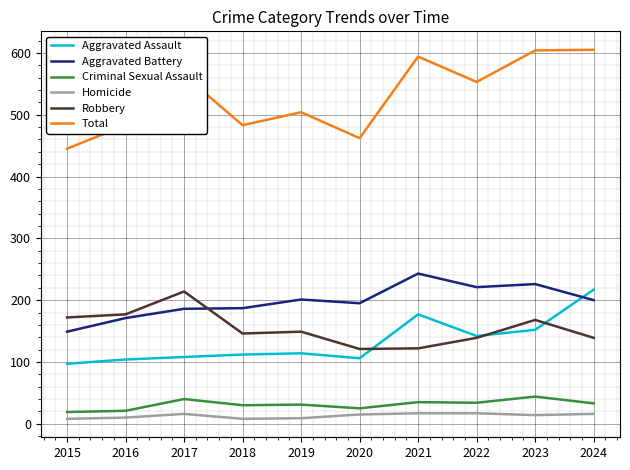

What is the sum of the Homicide values at 2021 and 2022?

34